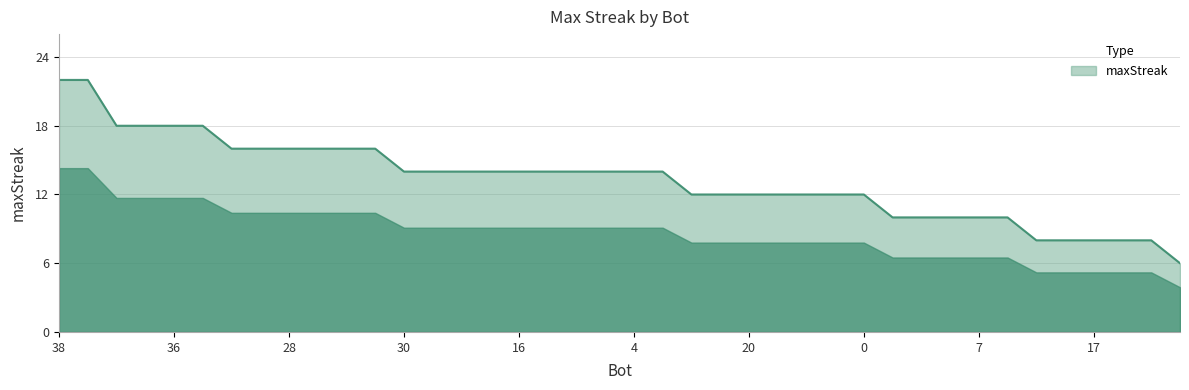

What is the minimum value shown in the chart?

6